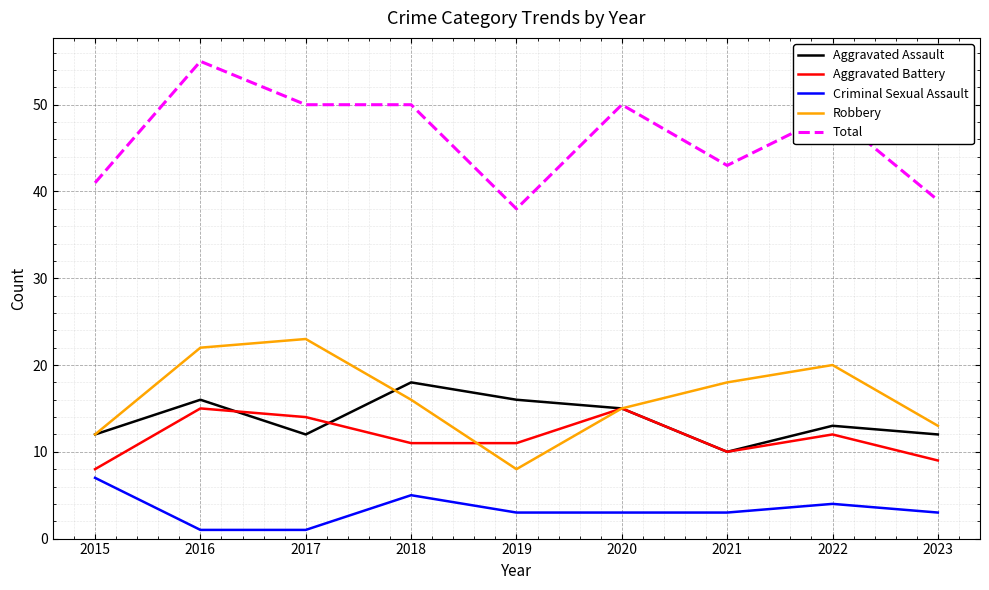

Is it true that Aggravated Battery equals 3 at 2021?

False